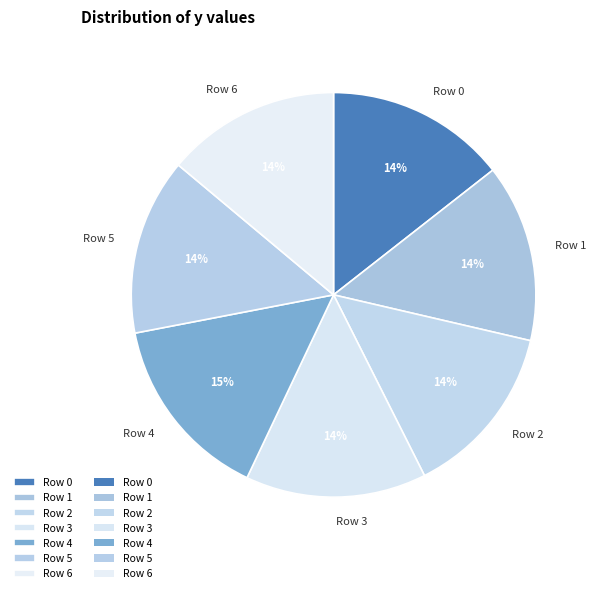

To the nearest percent, what is the average slice percentage?

14%